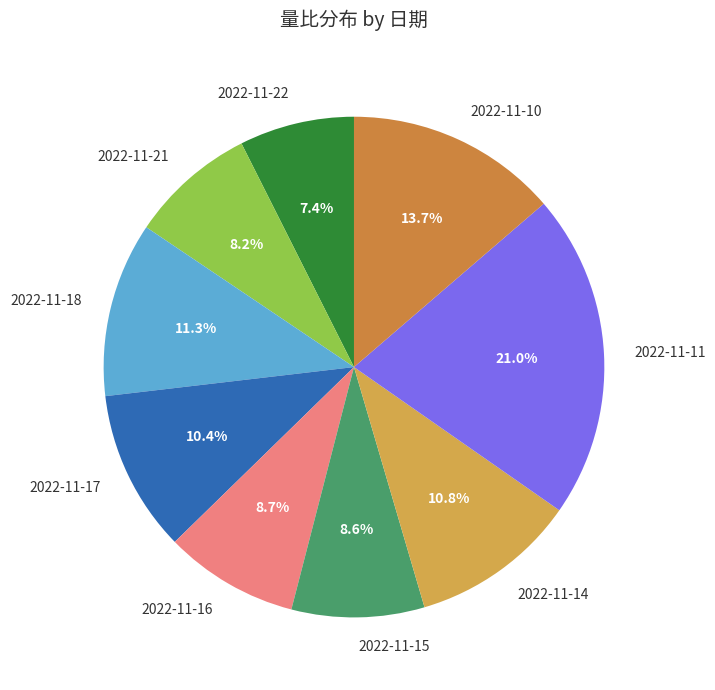

Is it true that 2022-11-21 is 8% of the pie?

True